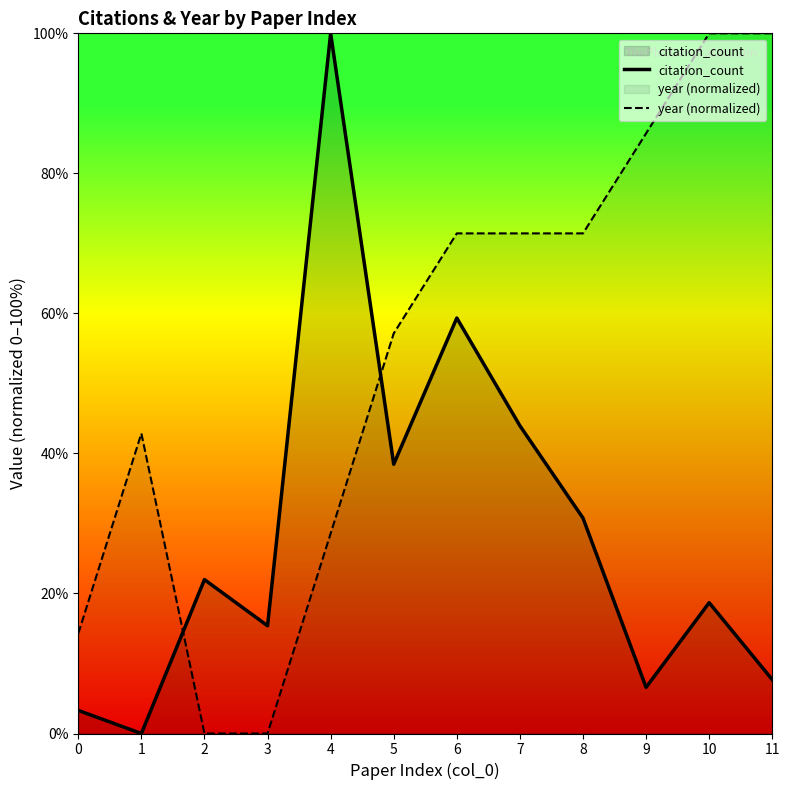

What is the difference between the maximum and second lowest values in the year (normalized) series?

100.0